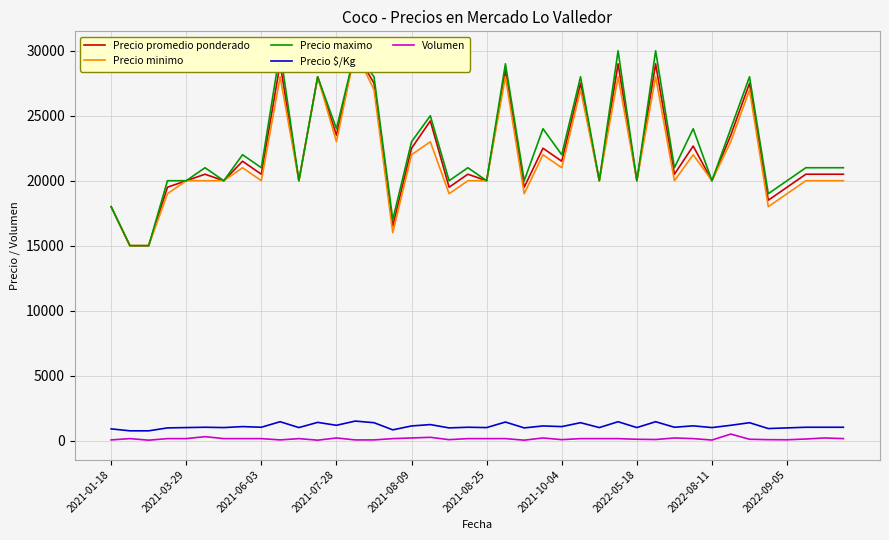

What is the highest value of the Precio $/Kg series?

1500